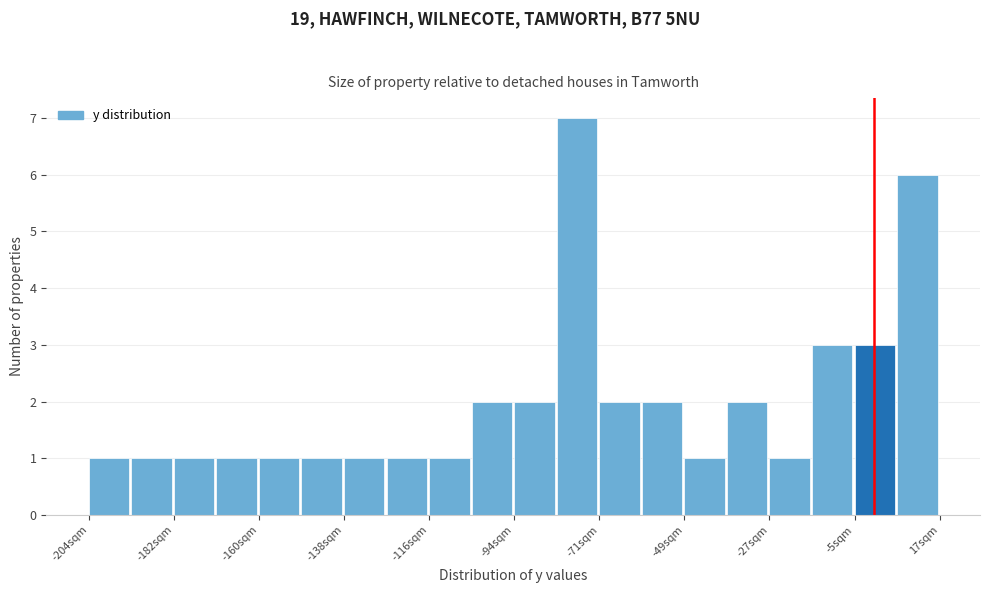

Around what value on the x-axis is the tallest bar? Give the approximate position of its centre, as read against the axis.

-75